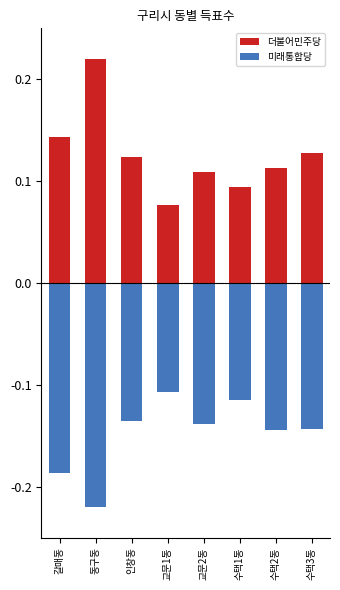

List the labels in order of 더불어민주당 value, largest first.

동구동, 갈매동, 수택3동, 인창동, 수택2동, 교문2동, 수택1동, 교문1동